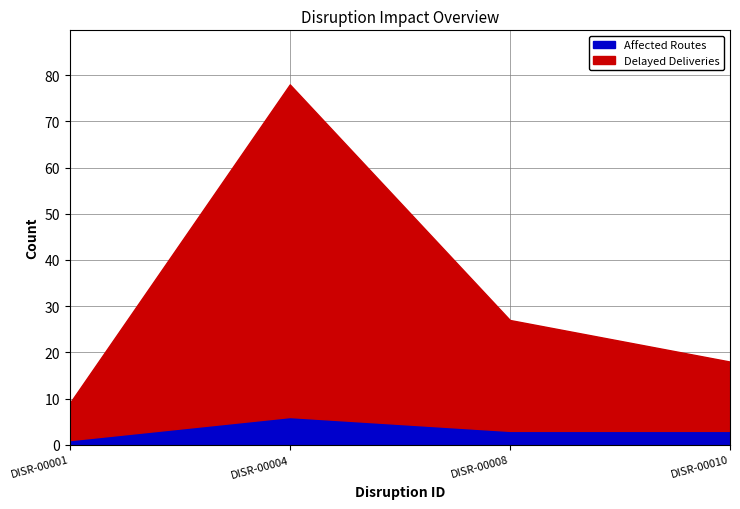

What is the average value of the Delayed Deliveries series?

30